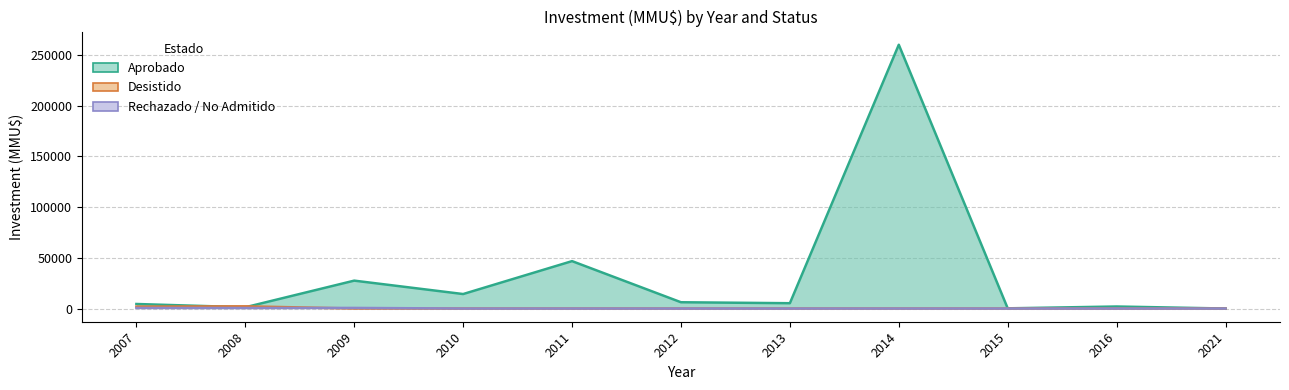

True or false: Rechazado / No Admitido has more than 1 points higher than both neighbors.

False